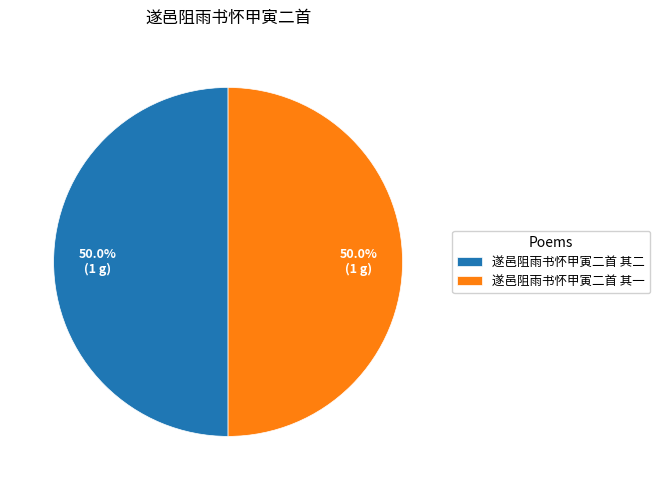

To the nearest percent, what portion does 遂邑阻雨书怀甲寅二首 其二 represent?

50%